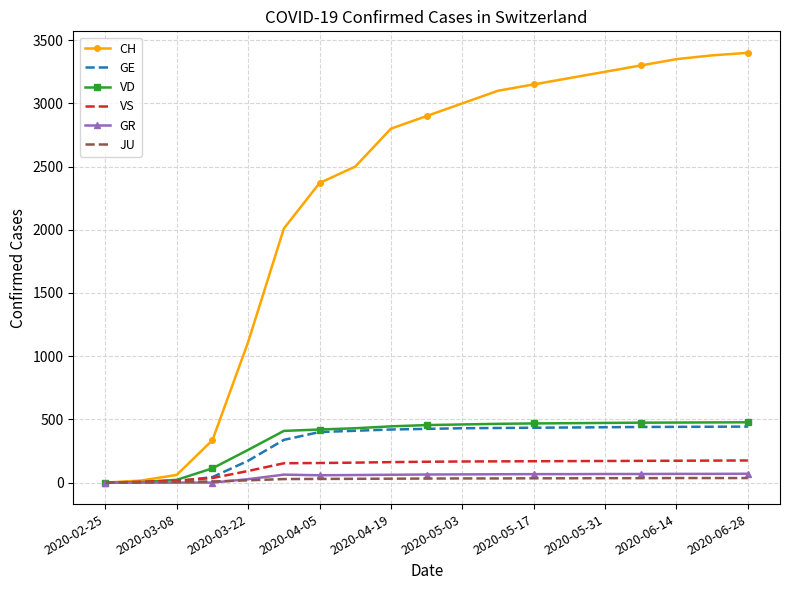

What is the maximum value shown in the chart?

3400